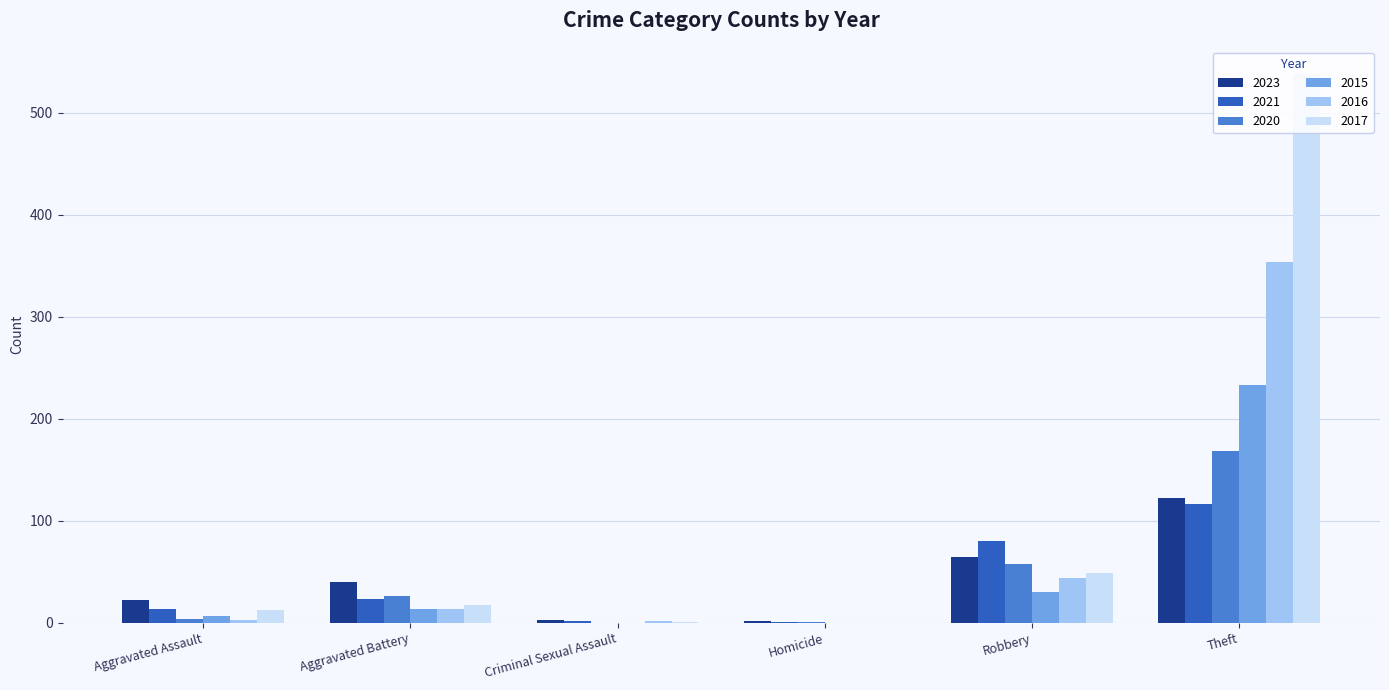

At which category is the sum across all series the highest?

Theft